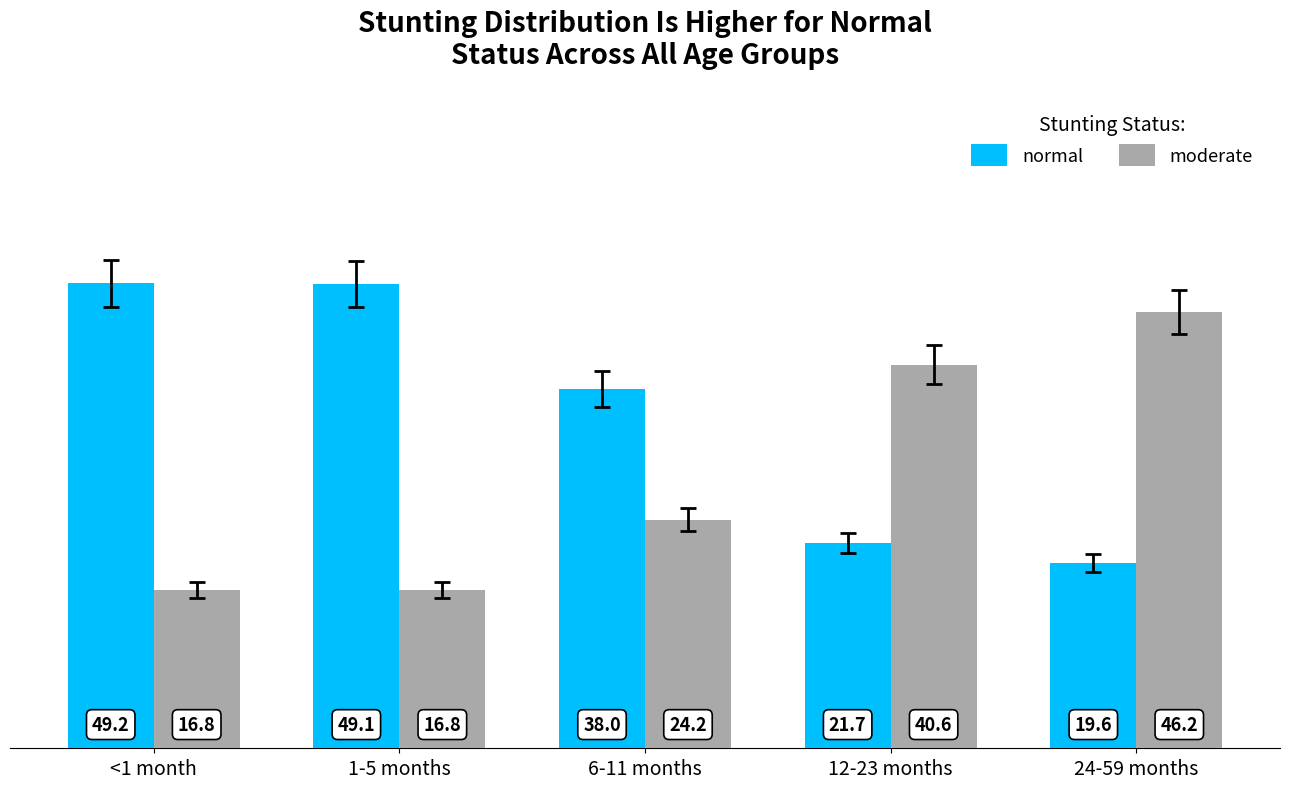

What is the smallest value displayed?

16.8